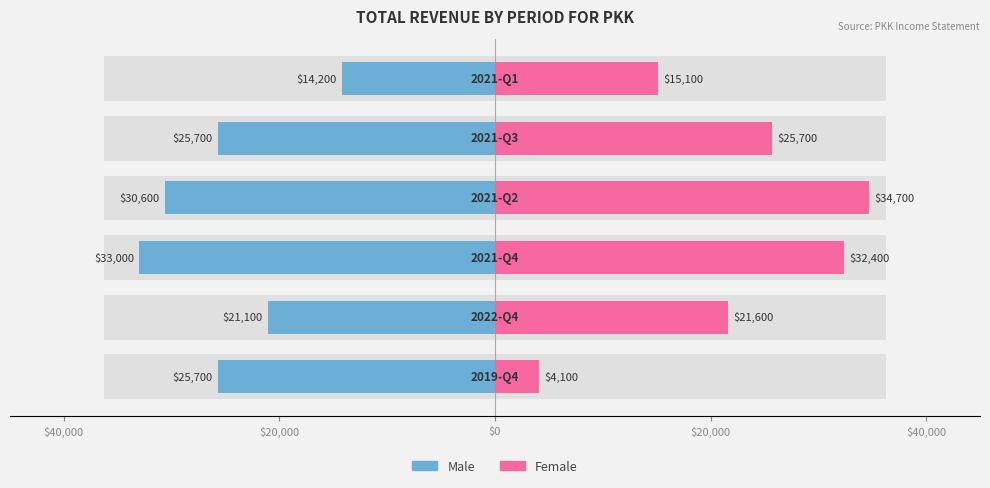

Which series changed the most between $40,000 and $0?

Female